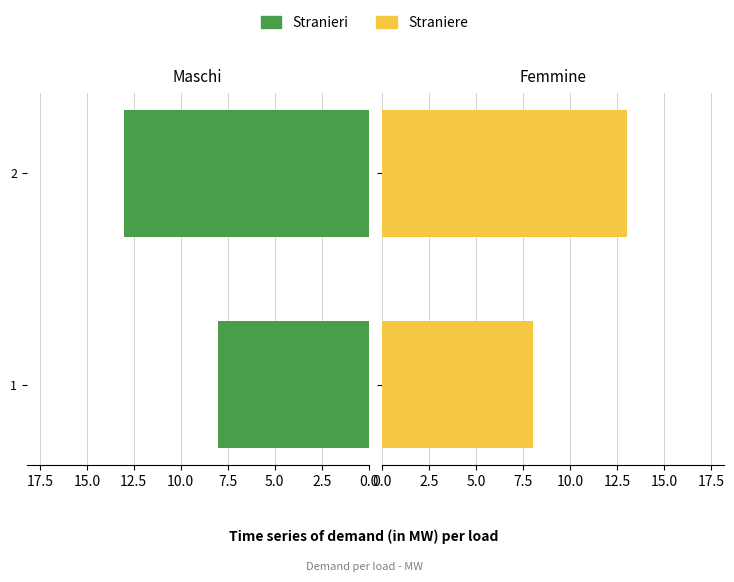

The value of Straniere at 1 is 12. True or false?

False